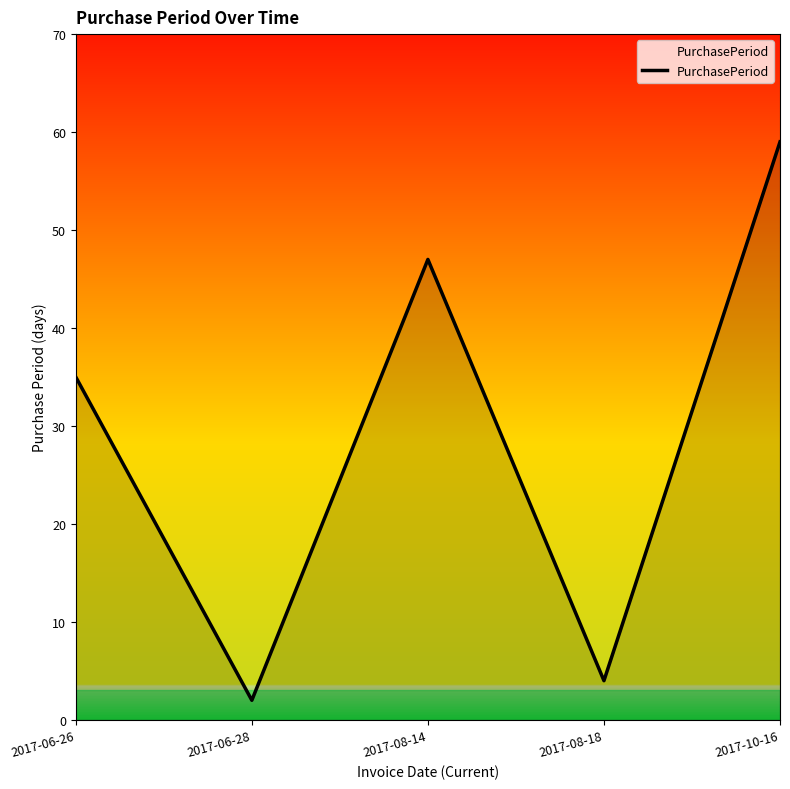

What is the change in value from 2017-06-26 to 2017-08-18?

-31